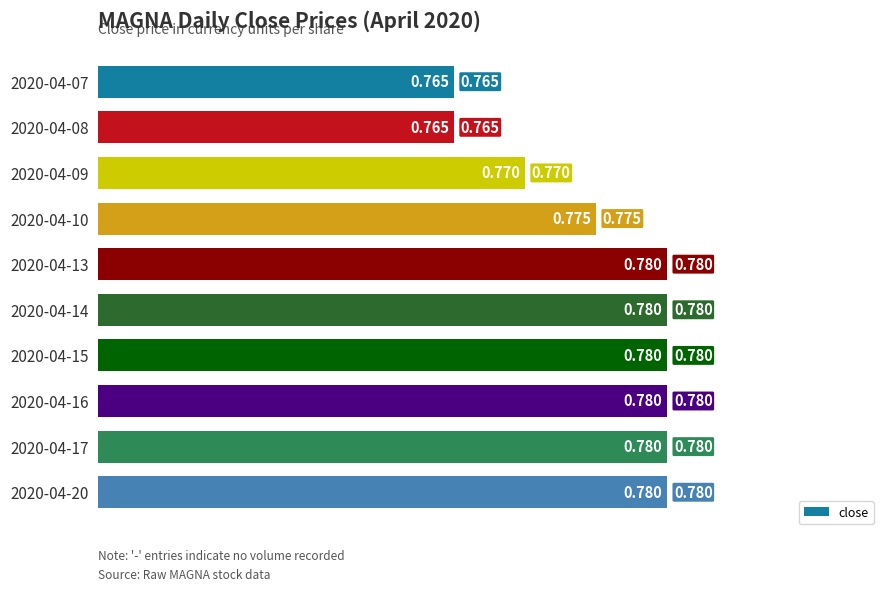

What is the smallest value displayed?

0.8